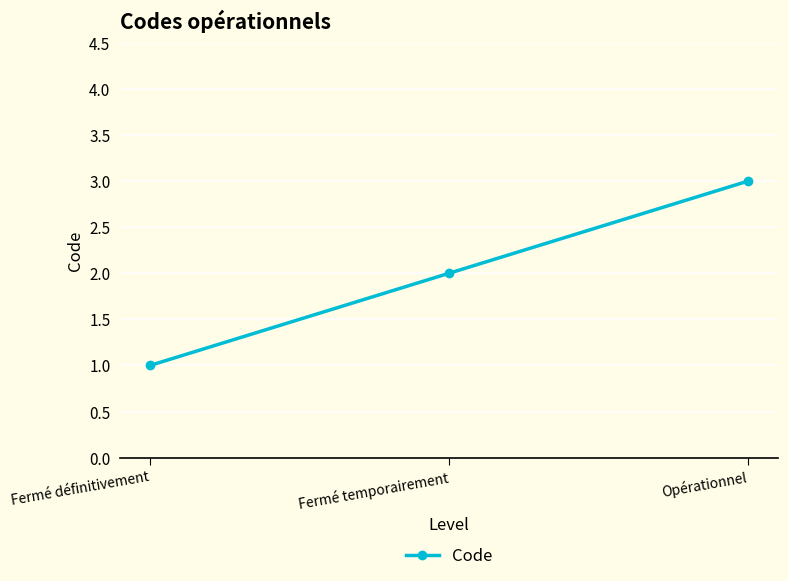

True or false: the data shows 0 at Fermé définitivement.

False